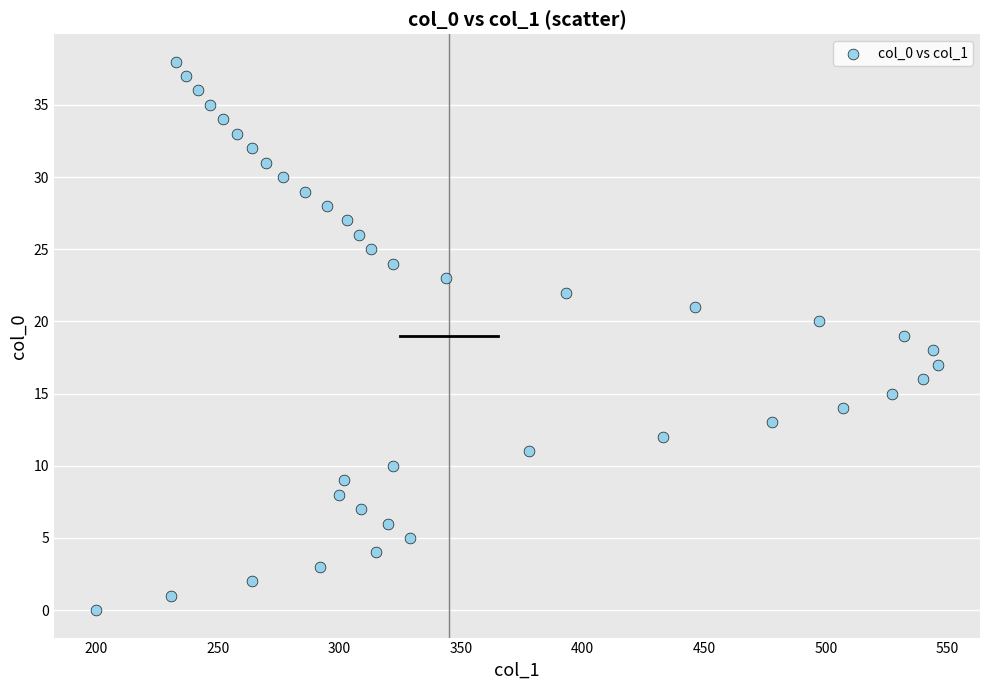

What is the range of Y values (max minus min)?

38